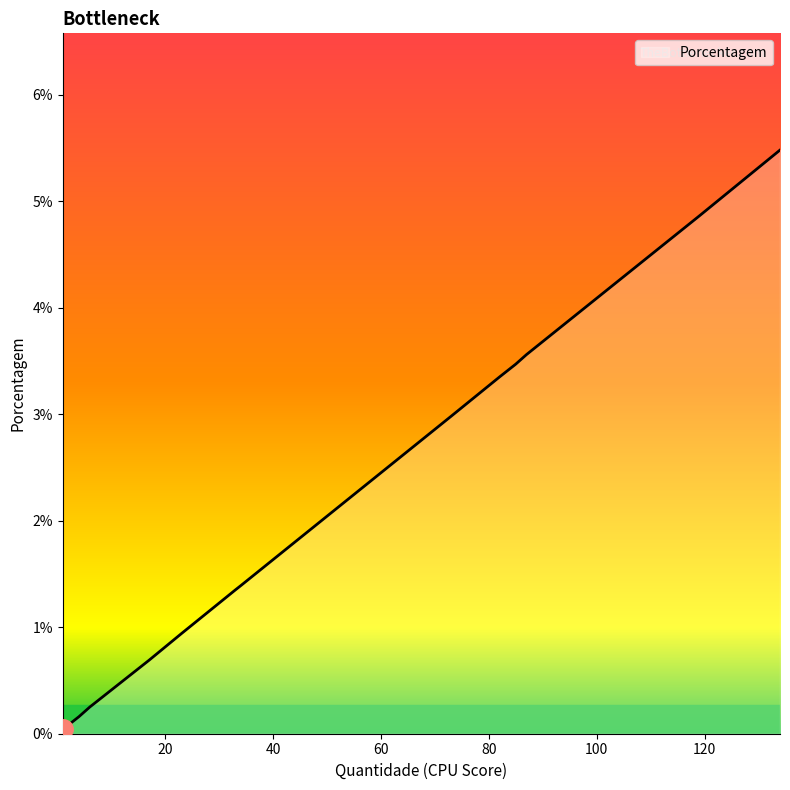

Which has a higher value, 82 or 4?

82